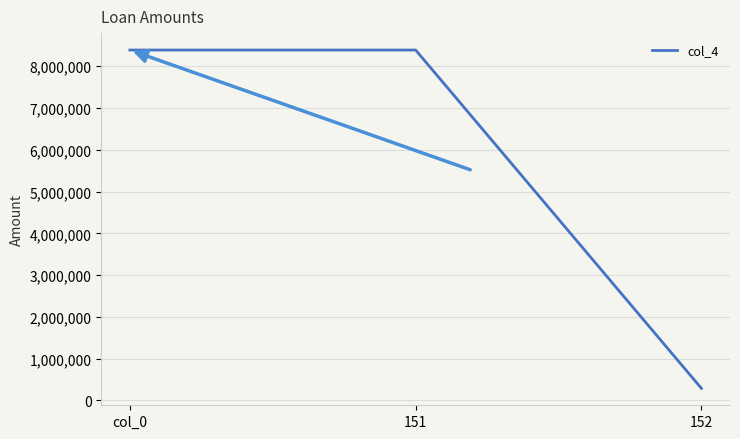

Which has a higher value, 152 or col_0?

col_0